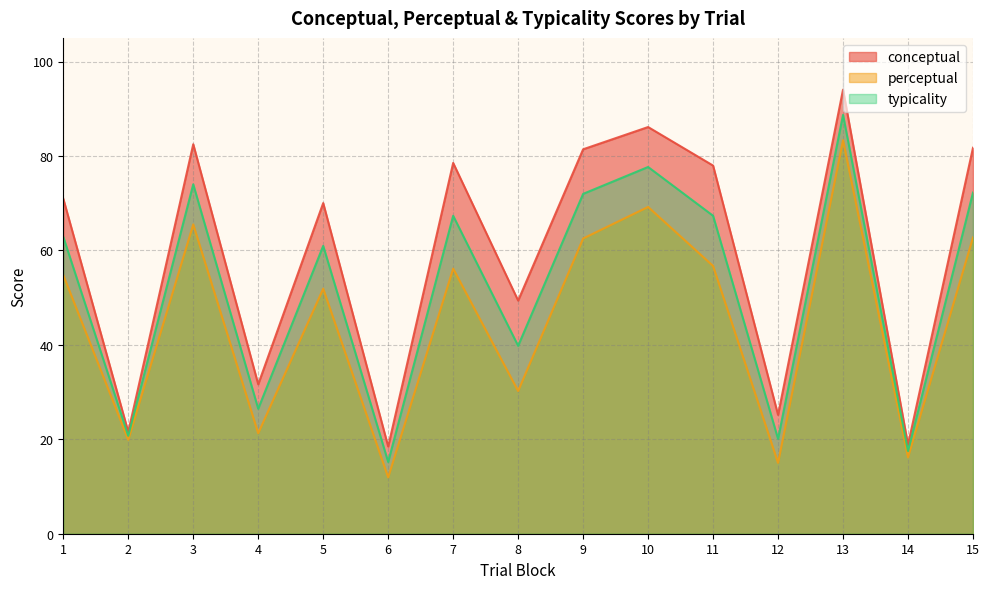

Which has a higher value, 8 or 5?

5